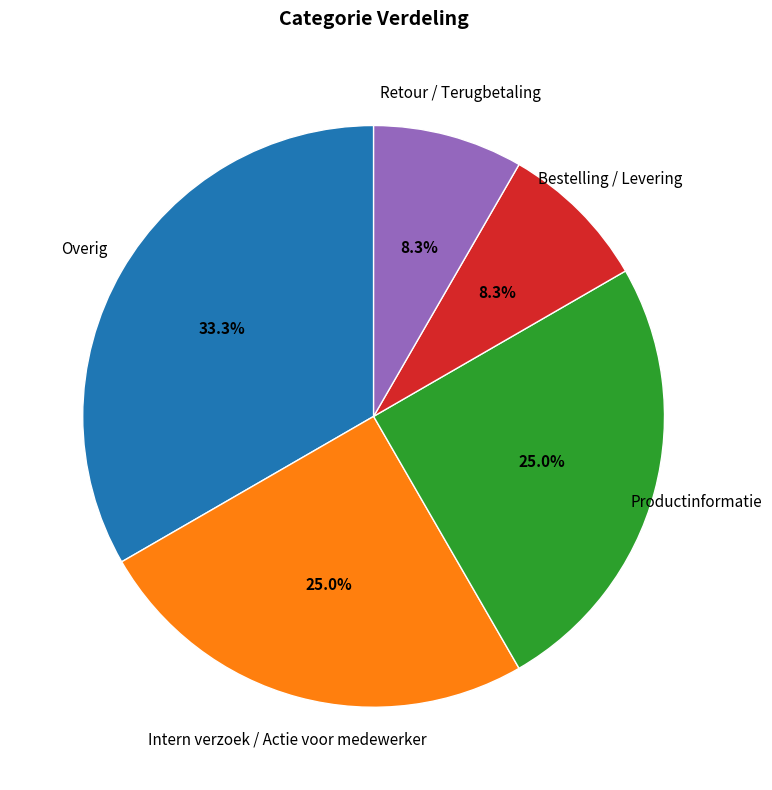

Does Bestelling / Levering account for over 50% of the chart?

No